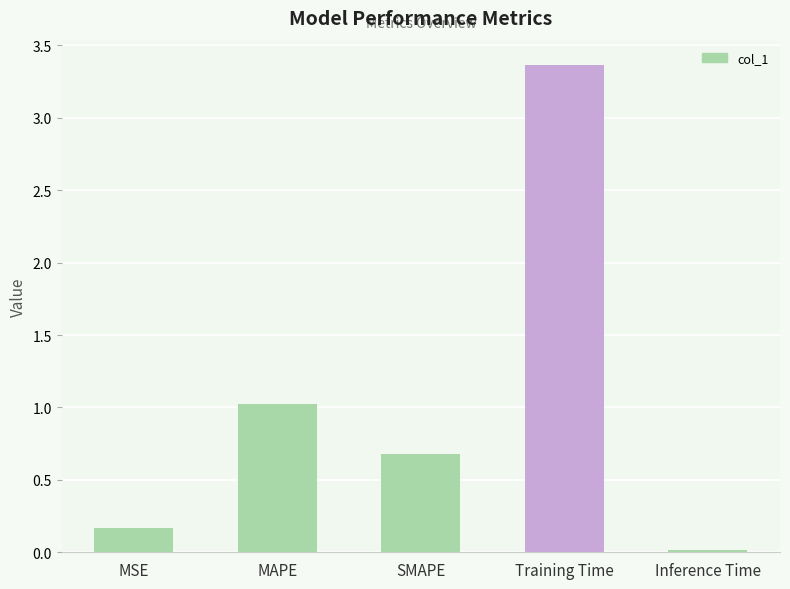

The chart shows a value of 0.2 at MAPE. True or false?

False